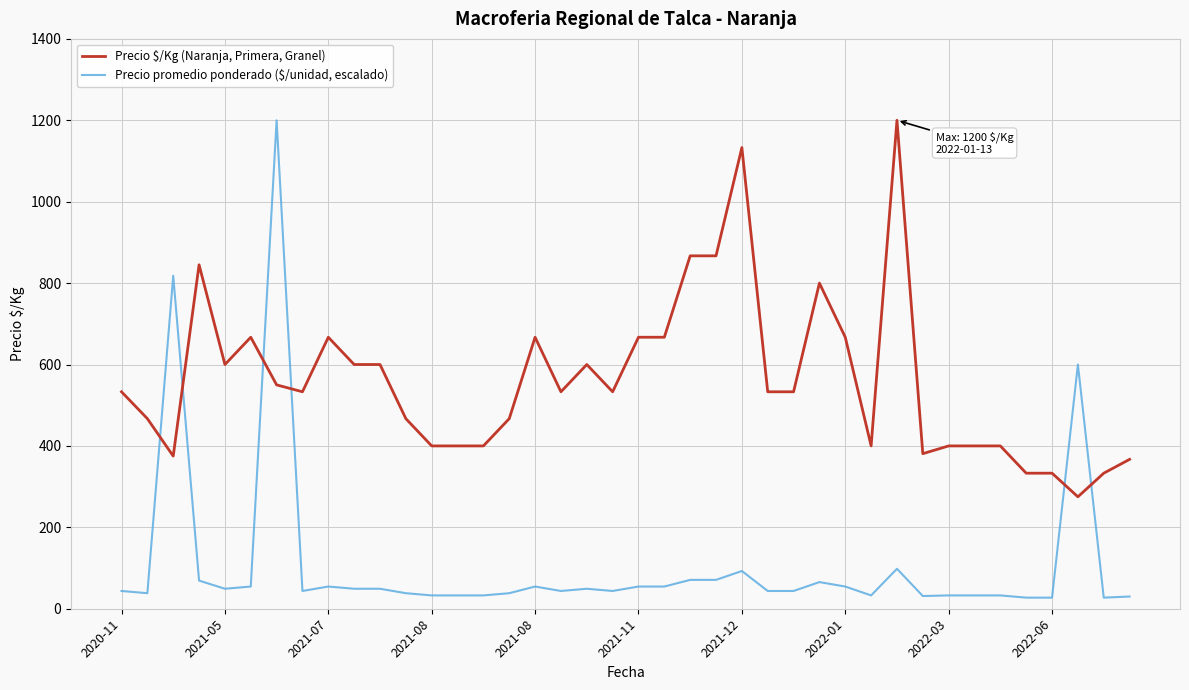

What is the difference between the maximum and minimum values in the Precio $/Kg (Naranja, Primera, Granel) series?

925.0